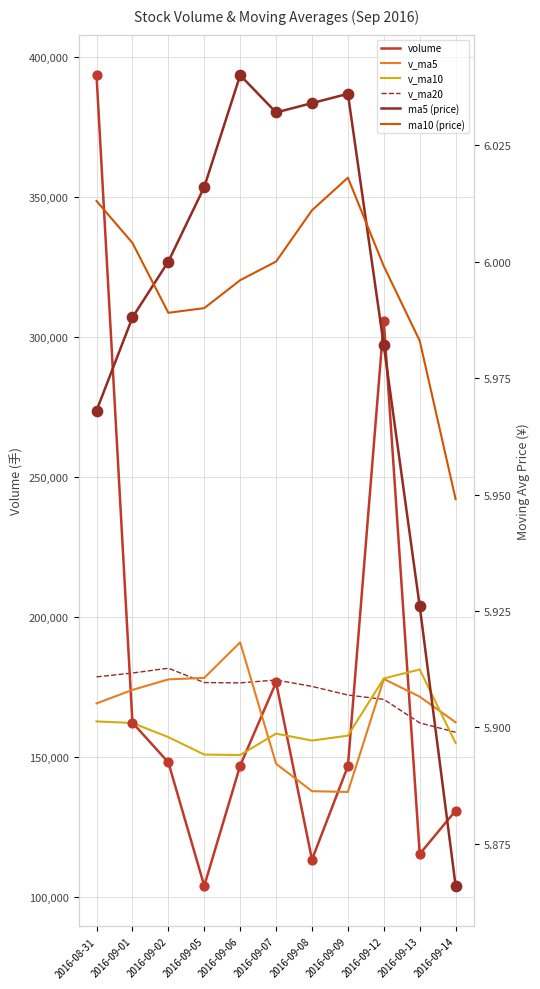

What are all the series names shown in the legend?

volume, v_ma5, v_ma10, v_ma20, ma5 (price), ma10 (price)